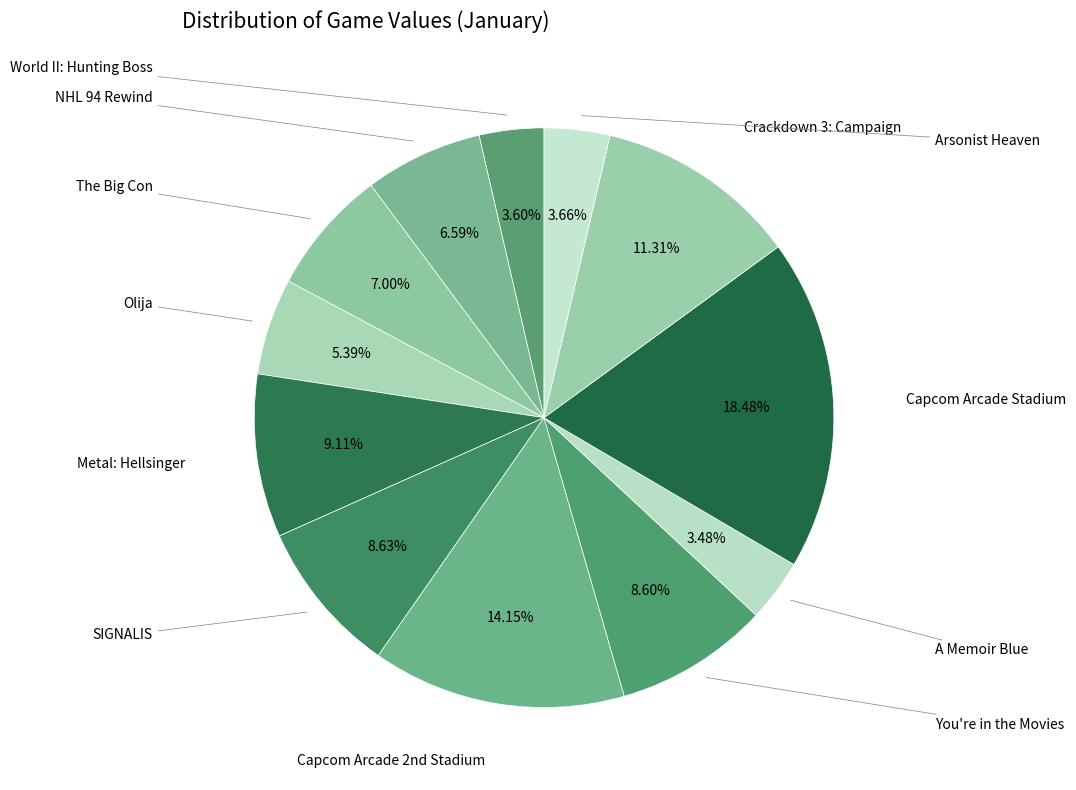

How many slices are in this pie chart?

12